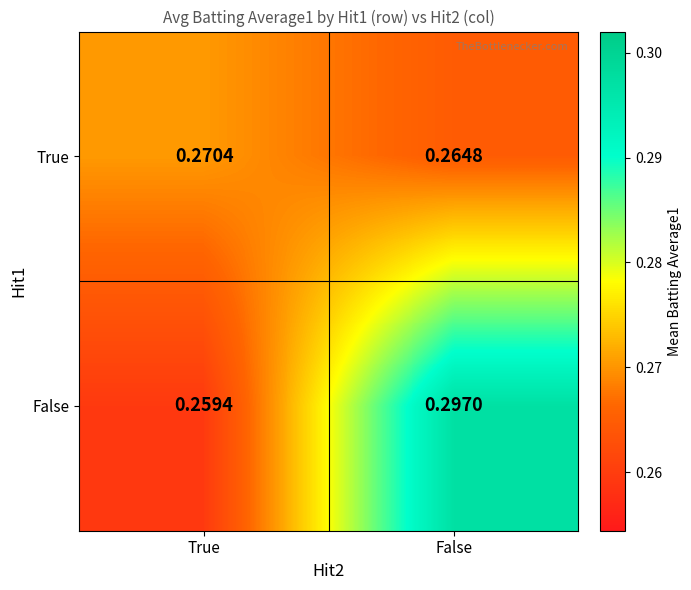

Which series has the widest spread of values?

False